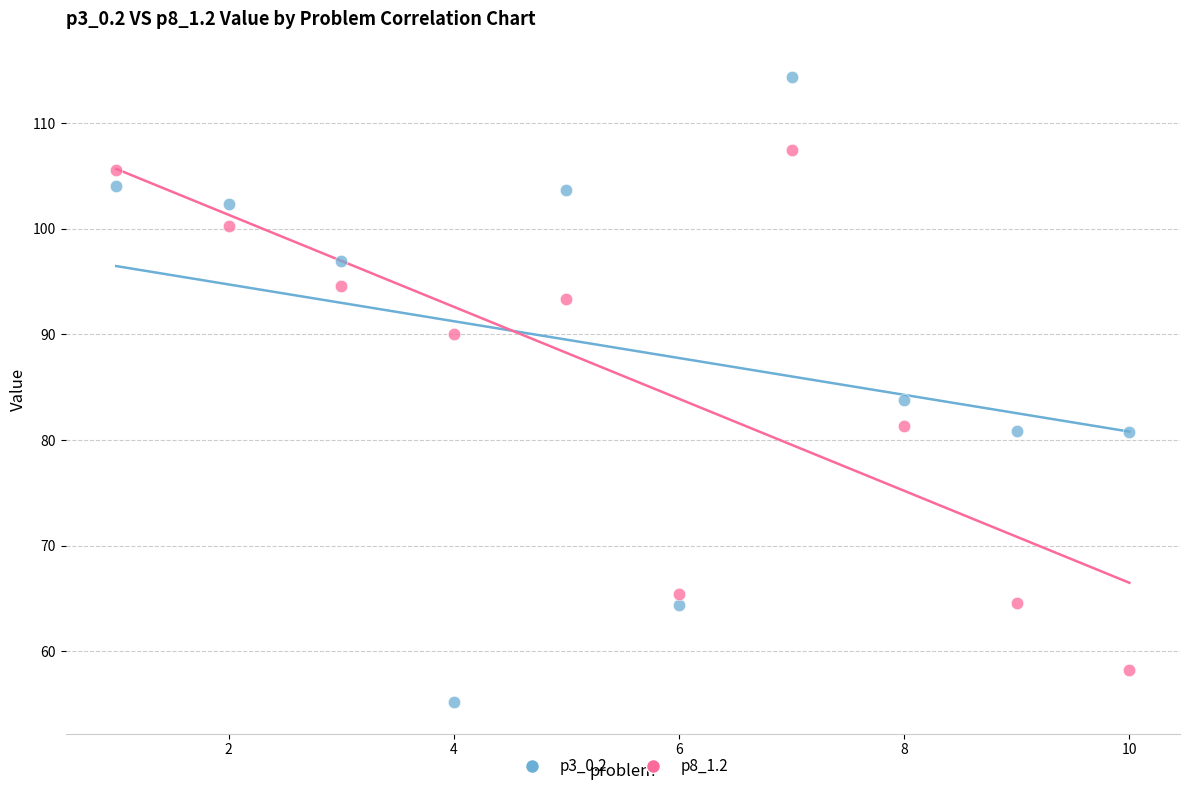

Across all data points, what is the range of Y values (max minus min)?

59.2